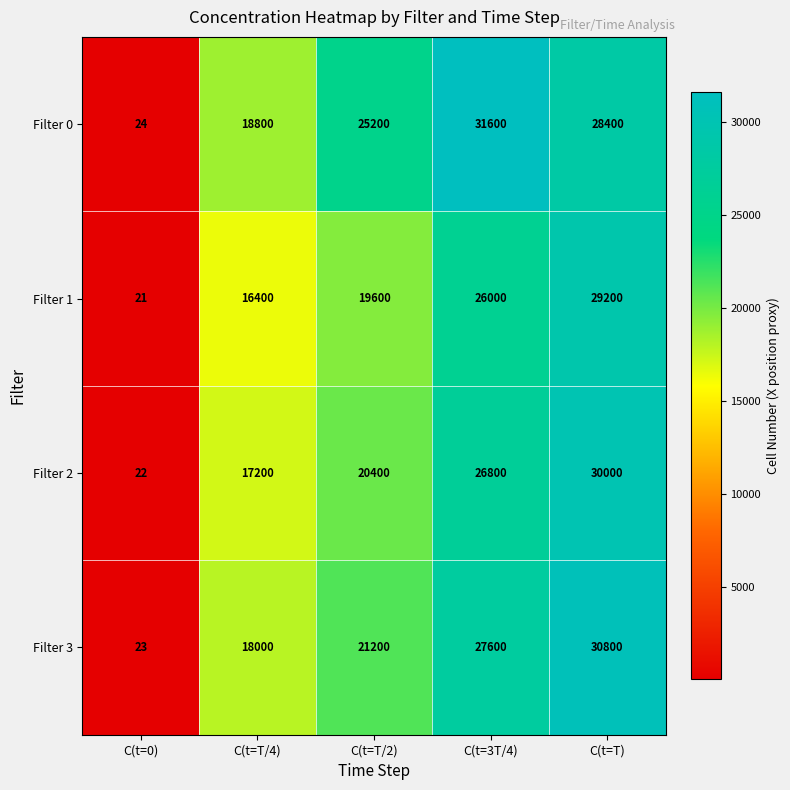

Reading left to right, list all the values displayed in this chart.

Filter 0: 24	18800	25200	31600	28400
Filter 1: 21	16400	19600	26000	29200
Filter 2: 22	17200	20400	26800	30000
Filter 3: 23	18000	21200	27600	30800